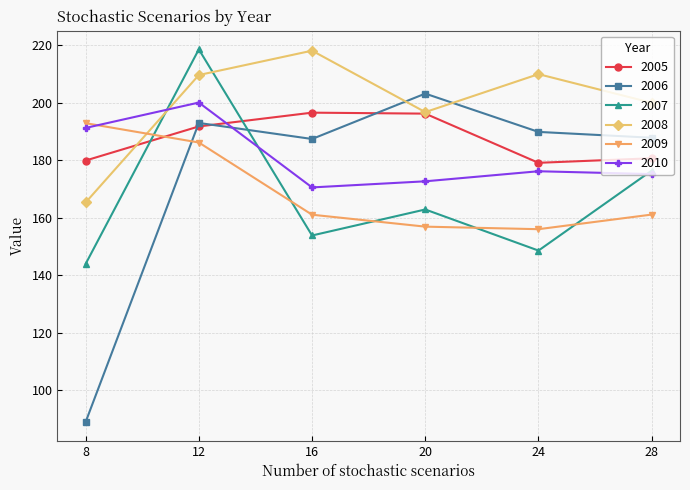

True or false: 2005 has a value of 269.6 at 16.

False